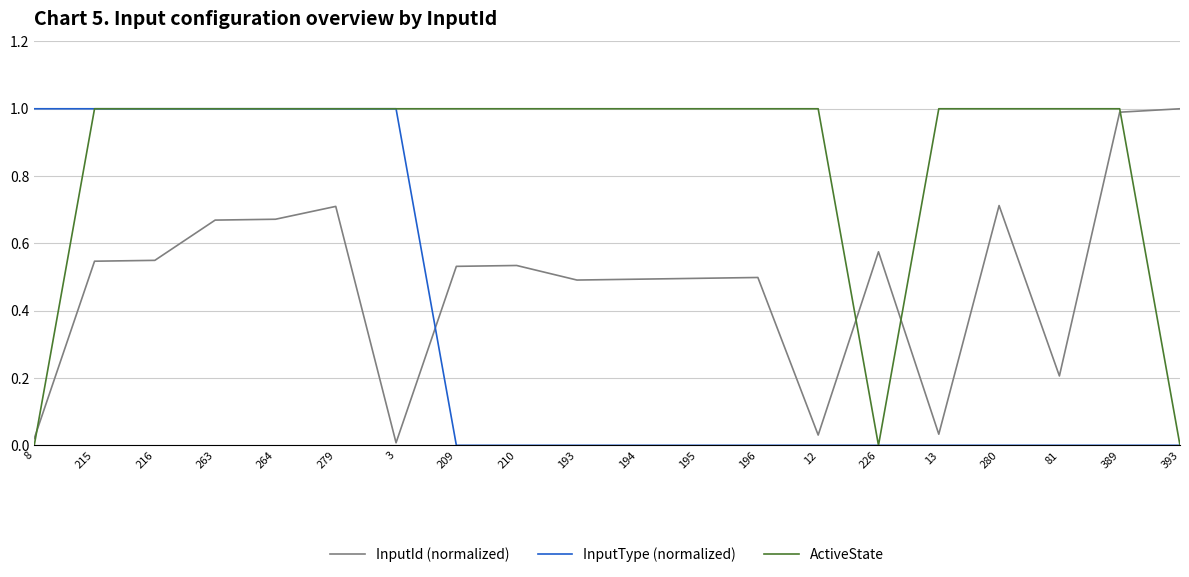

True or false: InputType (normalized) has a value of -0.5 at 210.

False